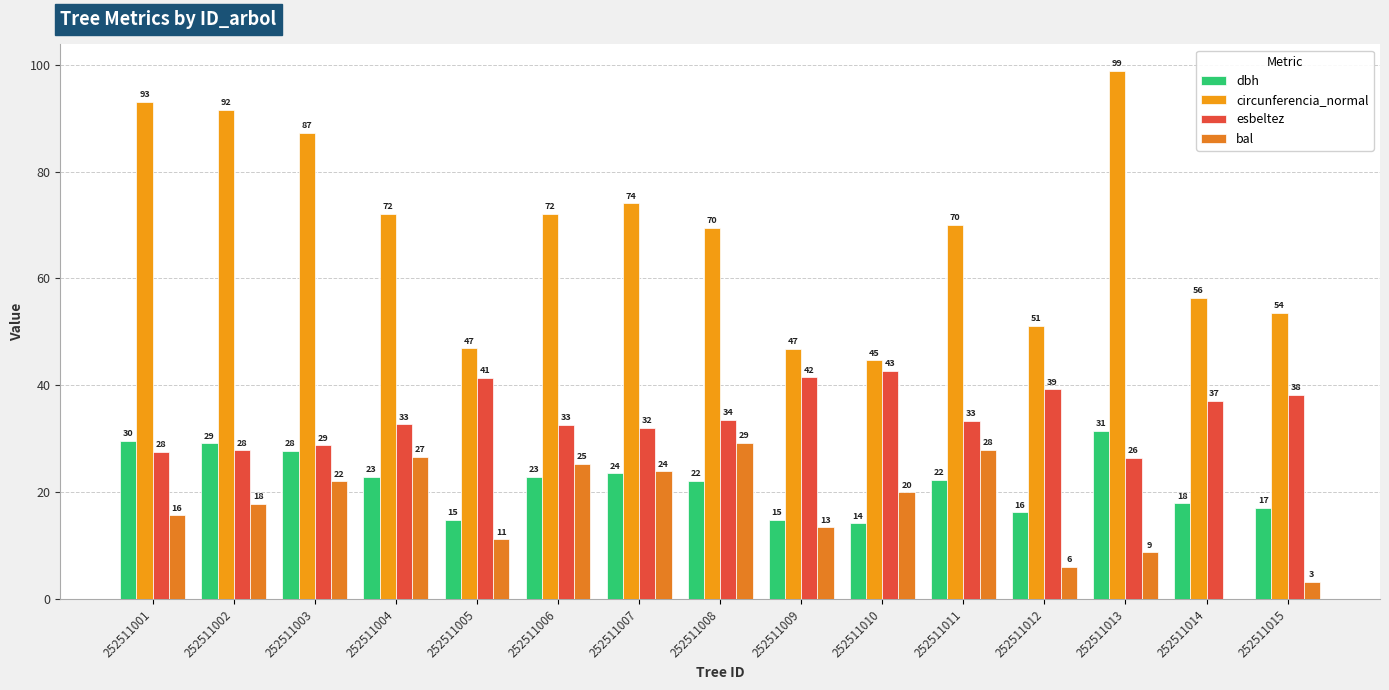

What is the sum of all dbh values?

327.3